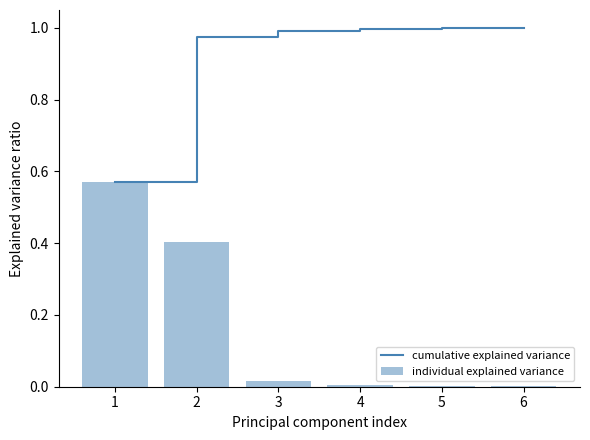

What is the total value across all series at 4?

1.0